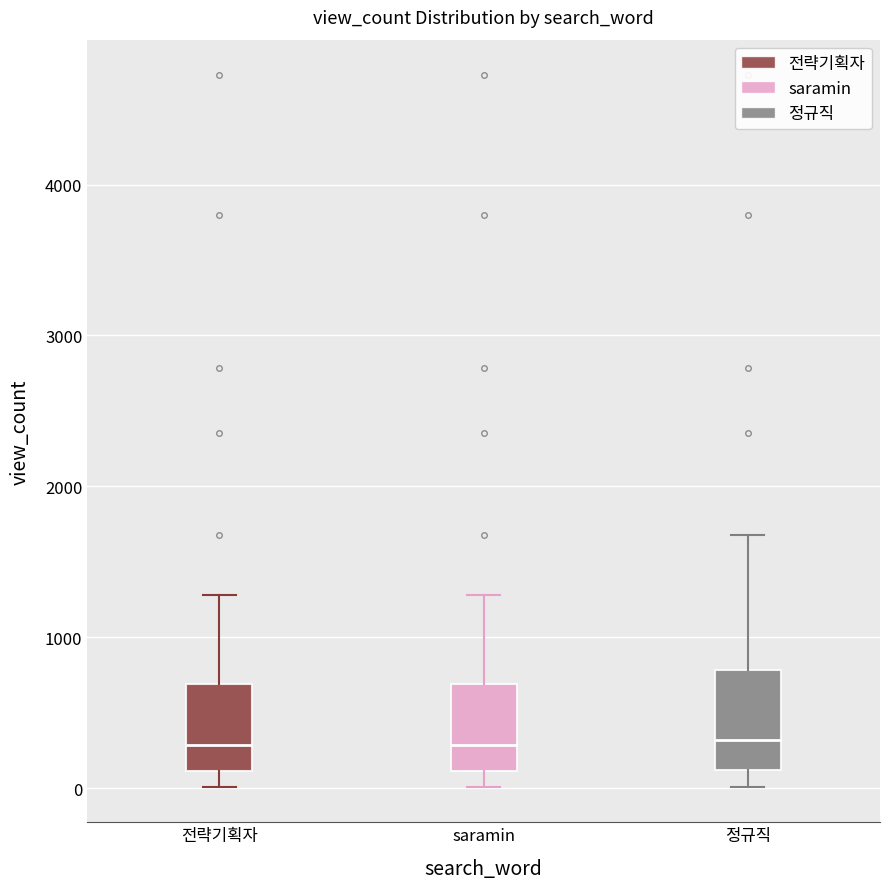

Where is the upper edge of the box for 전략기획자 on the y-axis? The values are not printed on the chart, so give them approximately, as read against the axis.

700